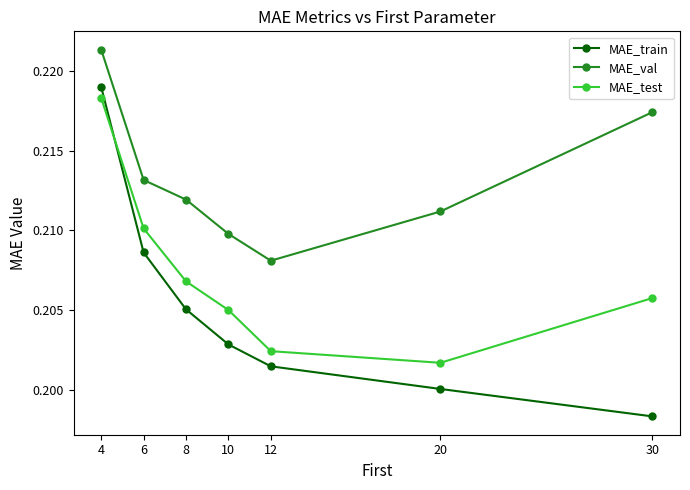

Which label corresponds to the smallest value in the chart?

30